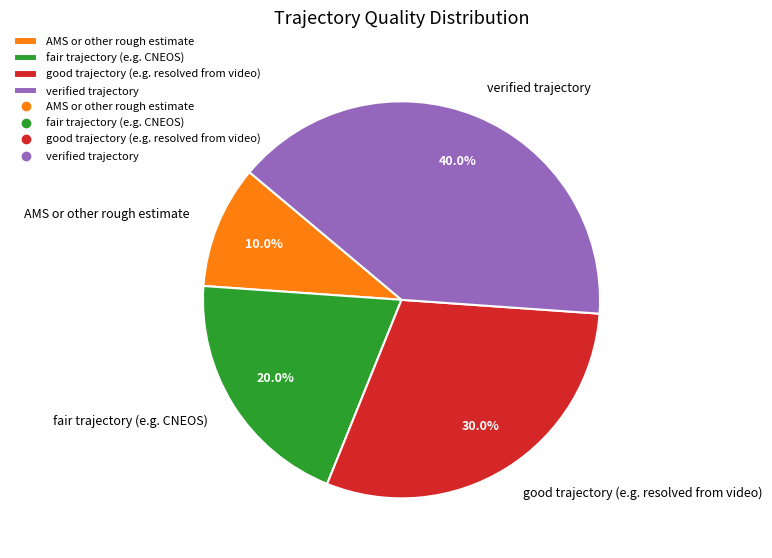

Is there a majority slice in this chart?

No